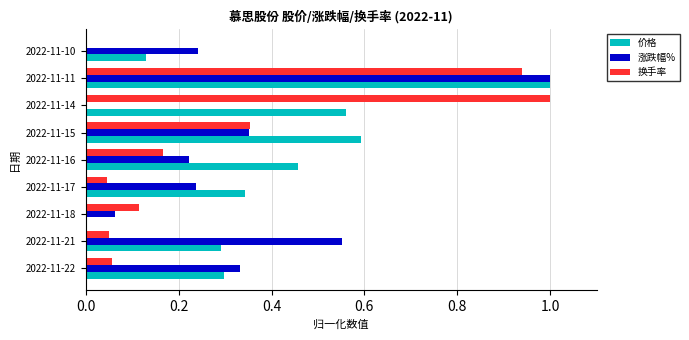

Is it true that 换手率 equals 0.0 at 2022-11-17?

True